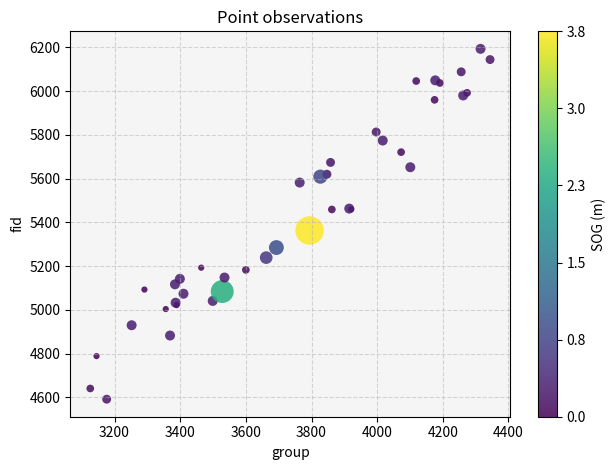

What Y value in the scatter plot is closest to 5392?

5363